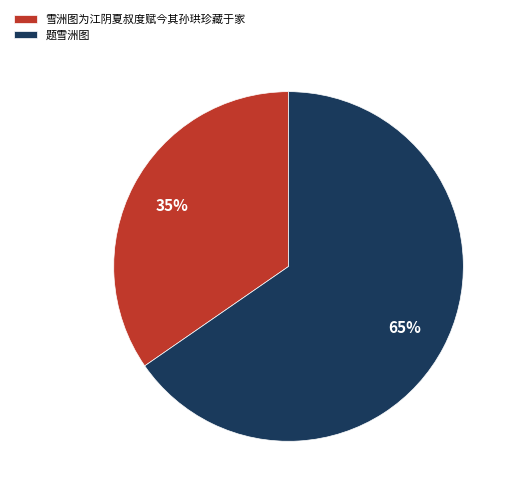

To the nearest percent, what is the average slice percentage?

50%